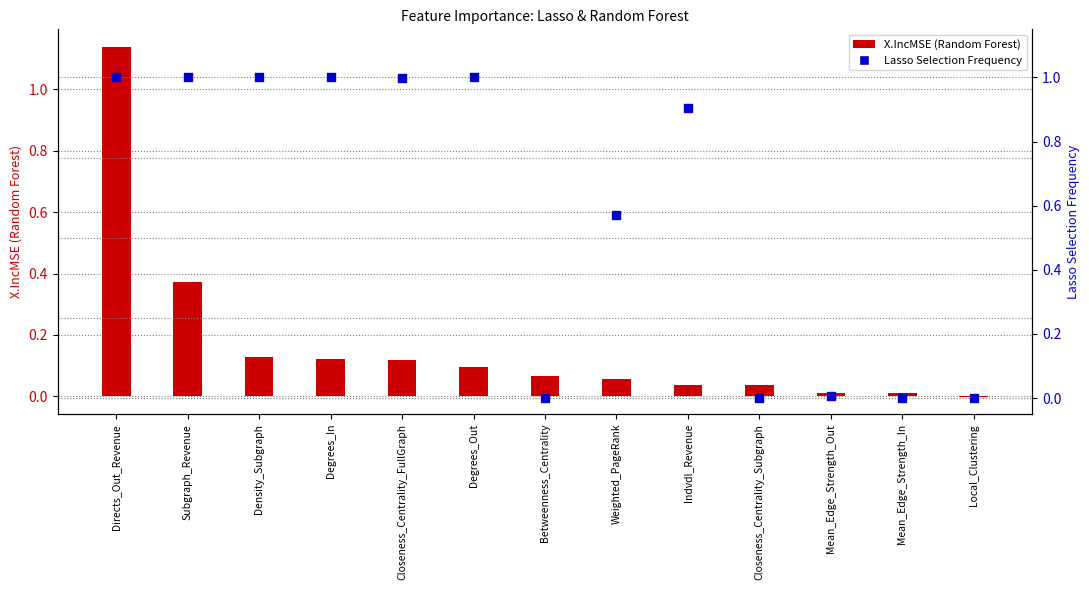

At which category is the sum across all series the highest?

Directs_Out_Revenue